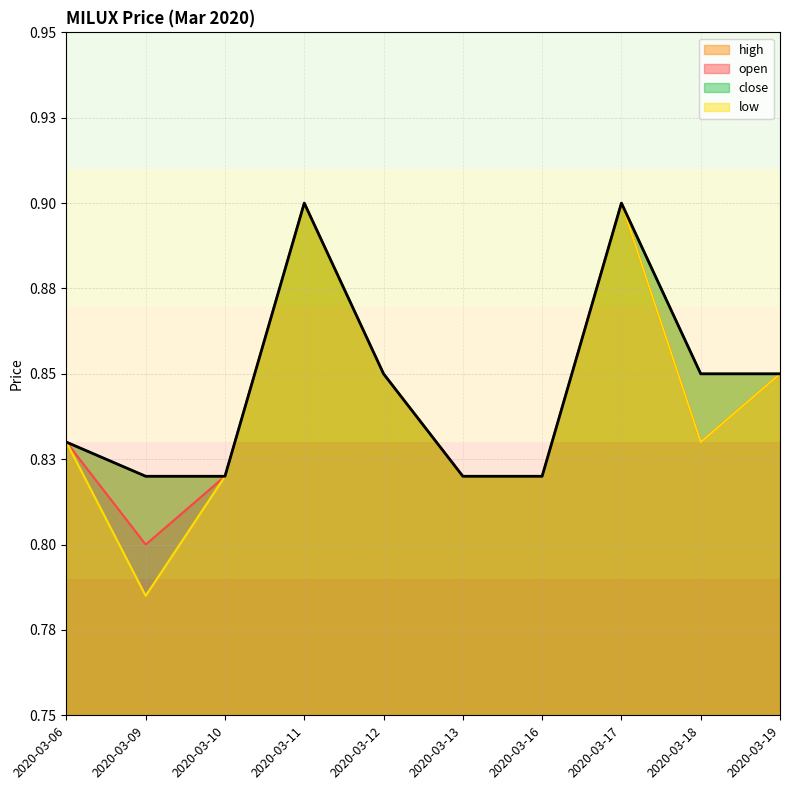

What is the difference between the maximum and minimum values in the close series?

0.1